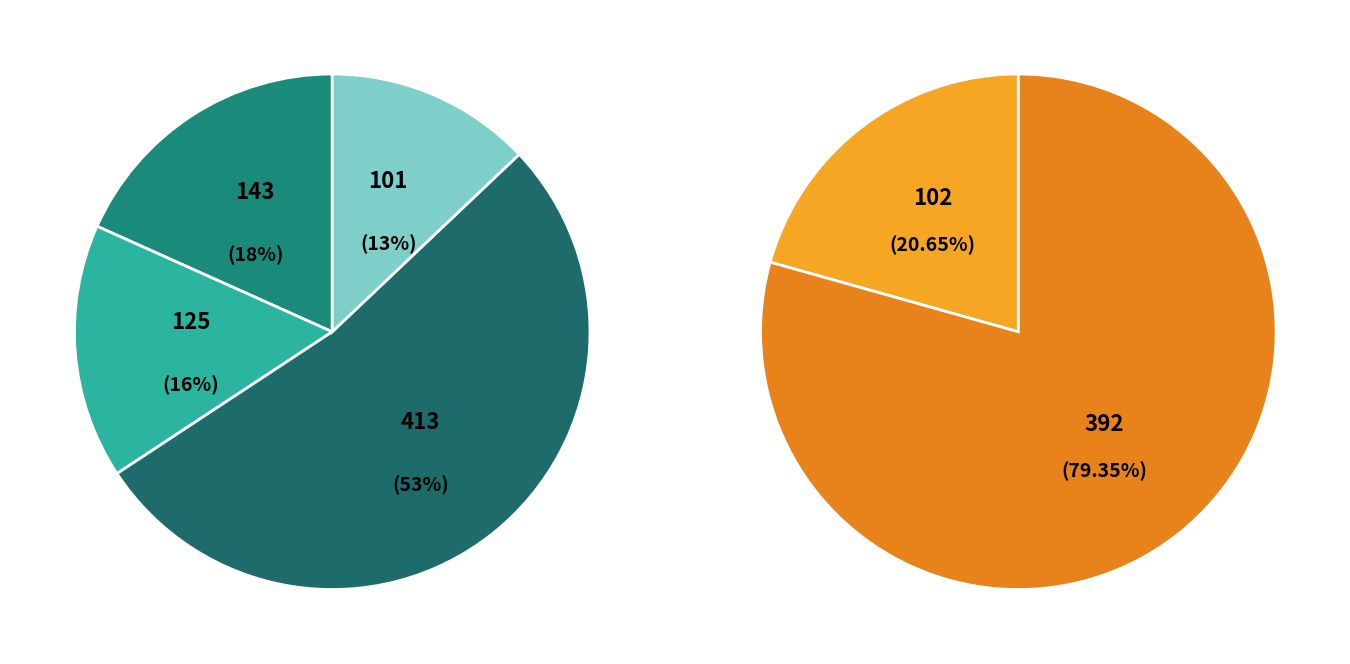

Is it true that 101 is 39% of the pie?

False